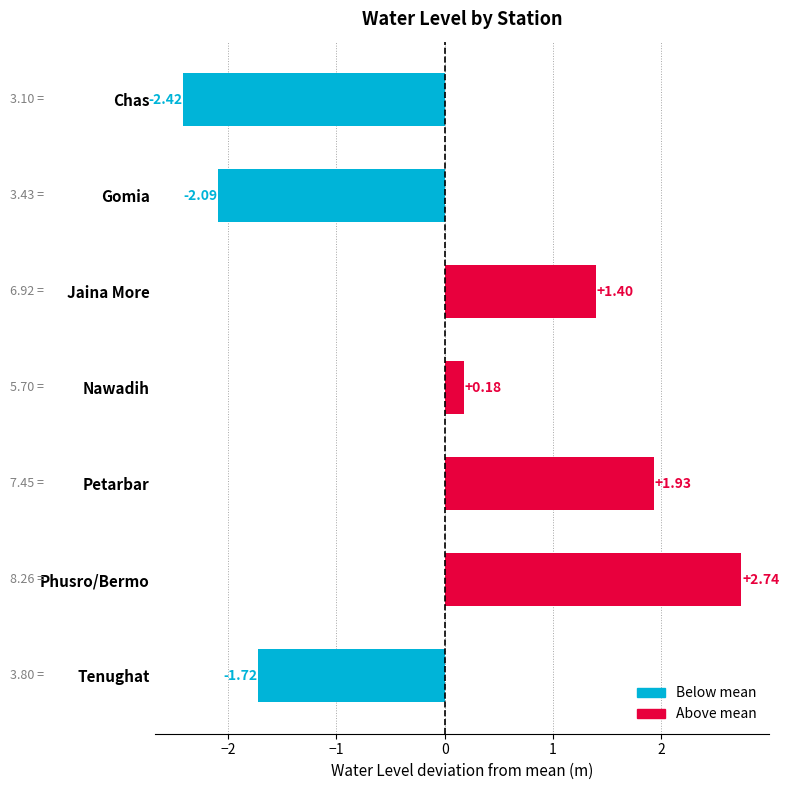

What is the difference between the maximum and second lowest values?

4.8